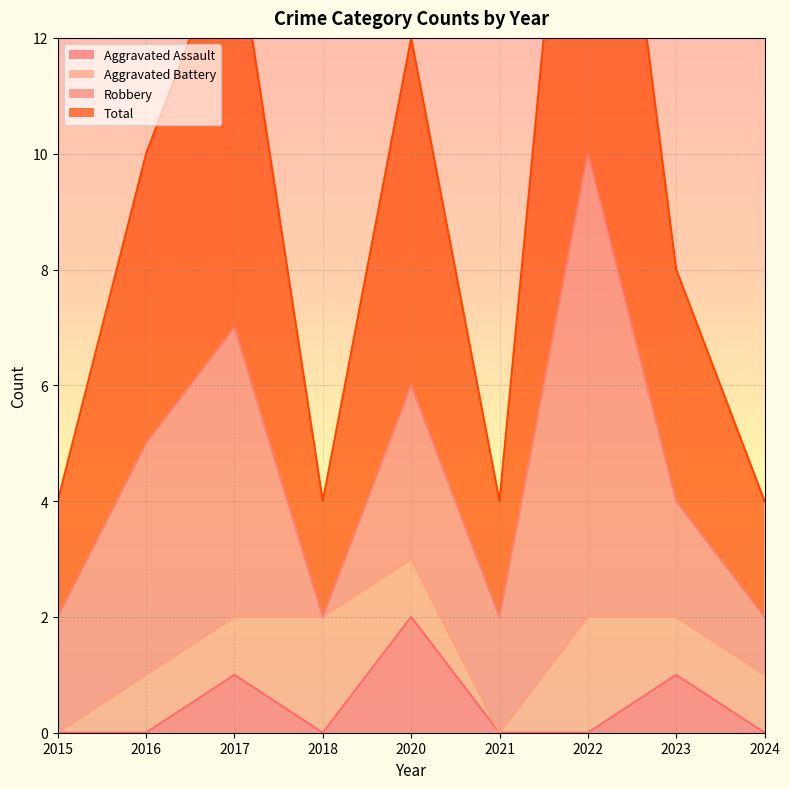

How many data points in Aggravated Assault are above 0?

3